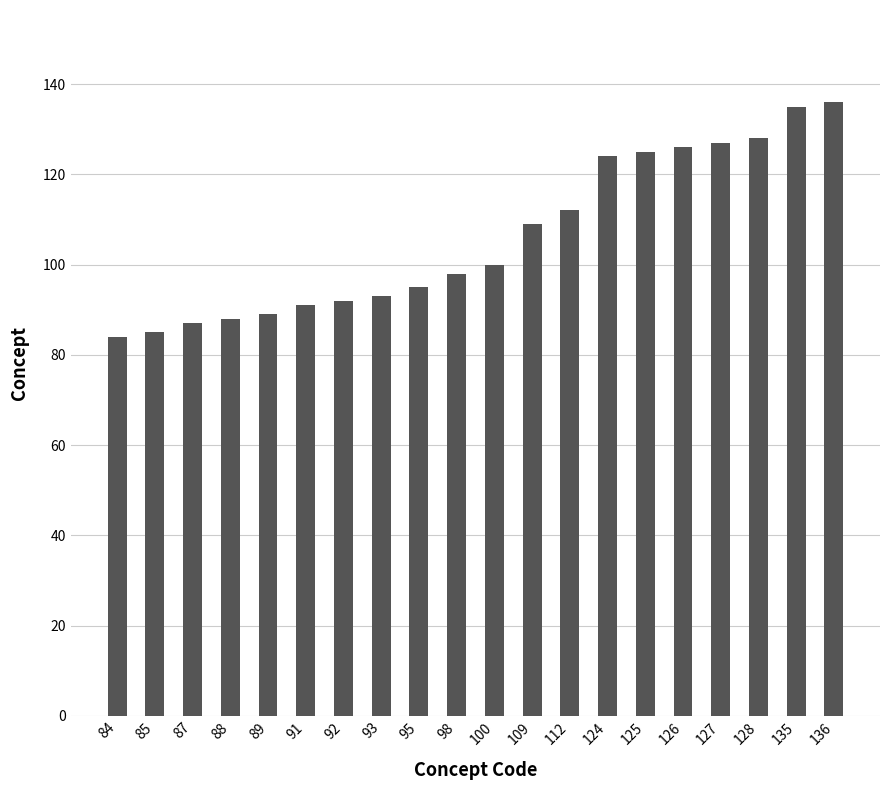

What is the ratio of the value at 92 to the value at 128?

0.7